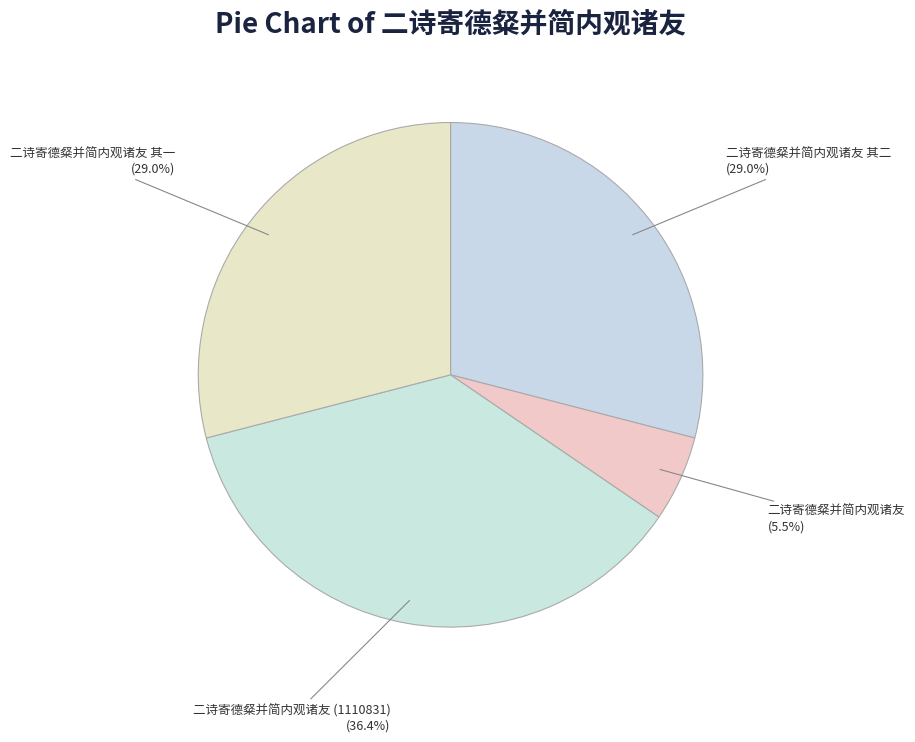

What is the ratio of the value at 二诗寄德粲并简内观诸友 其一 to the value at 二诗寄德粲并简内观诸友 其二?

1.0